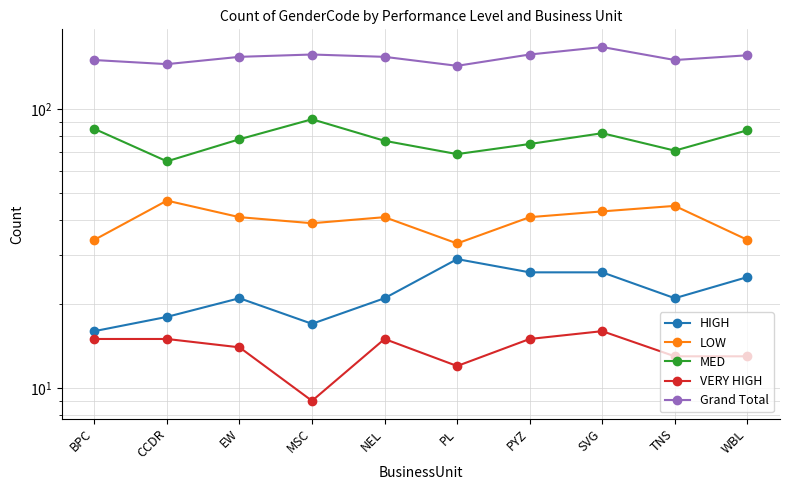

What position from the left is MSC?

4